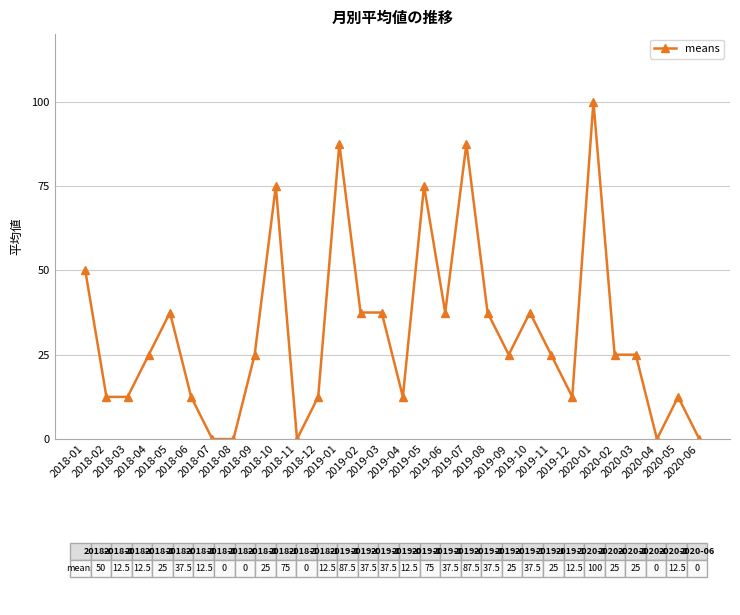

How many series are shown in this chart?

1